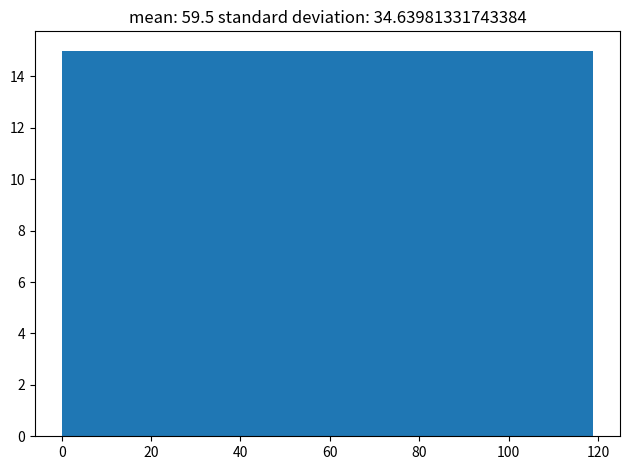

Reading left to right, transcribe this chart: for each bar, give the range it covers on the x-axis and its height. Neither the bar edges nor the heights are printed on the chart, so give them approximately, as read against the axes.

0 to 14: 15
14 to 30: 15
30 to 44: 15
44 to 60: 15
60 to 74: 15
74 to 90: 15
90 to 104: 15
104 to 120: 15